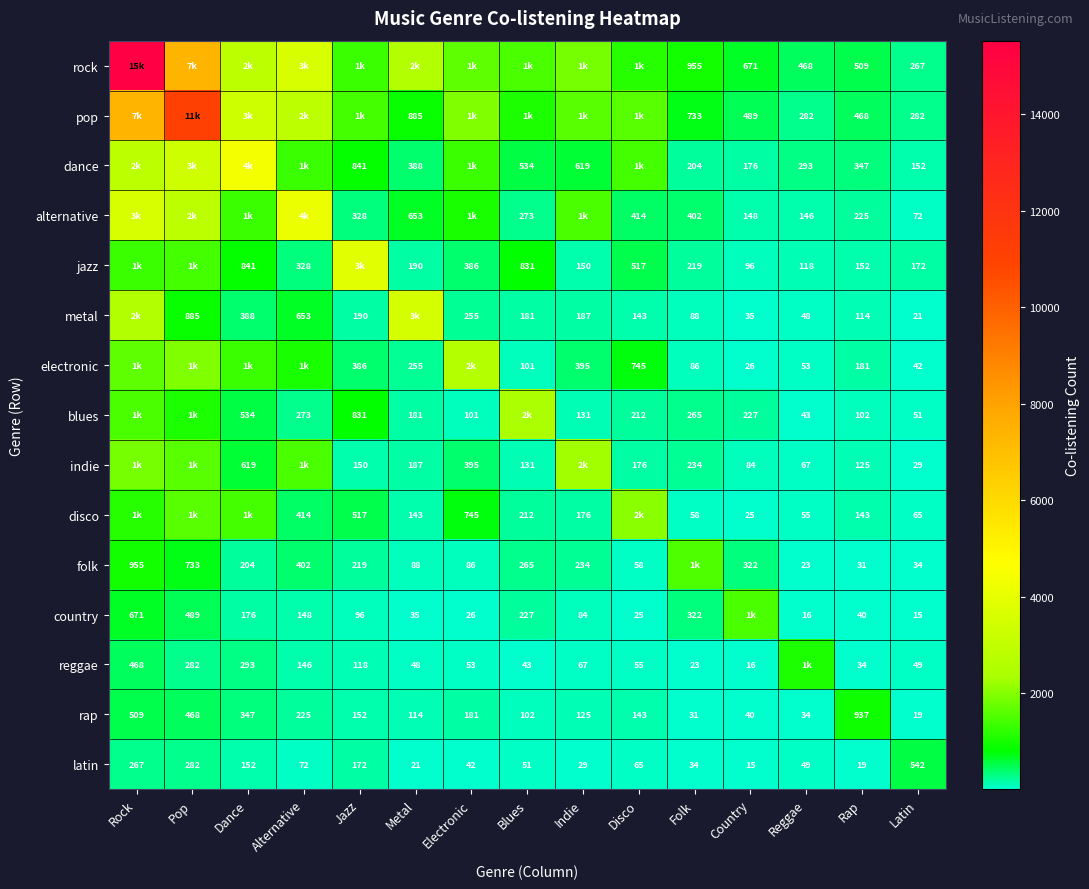

What is the total value across all series at Latin?

1812